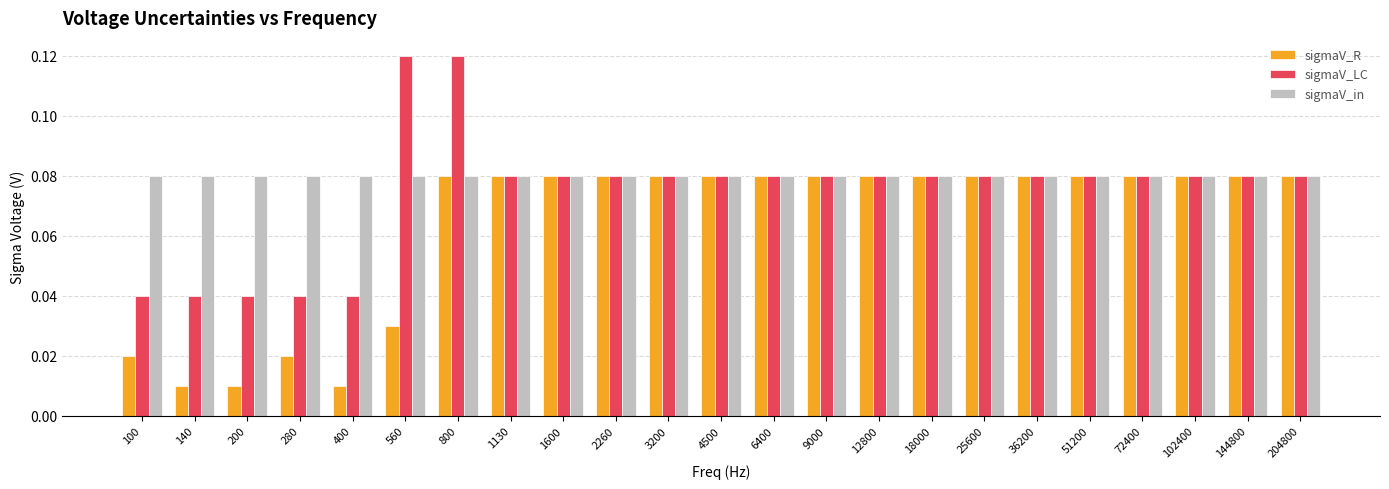

True or false: sigmaV_in has a value of 0.0 at 144800.

False